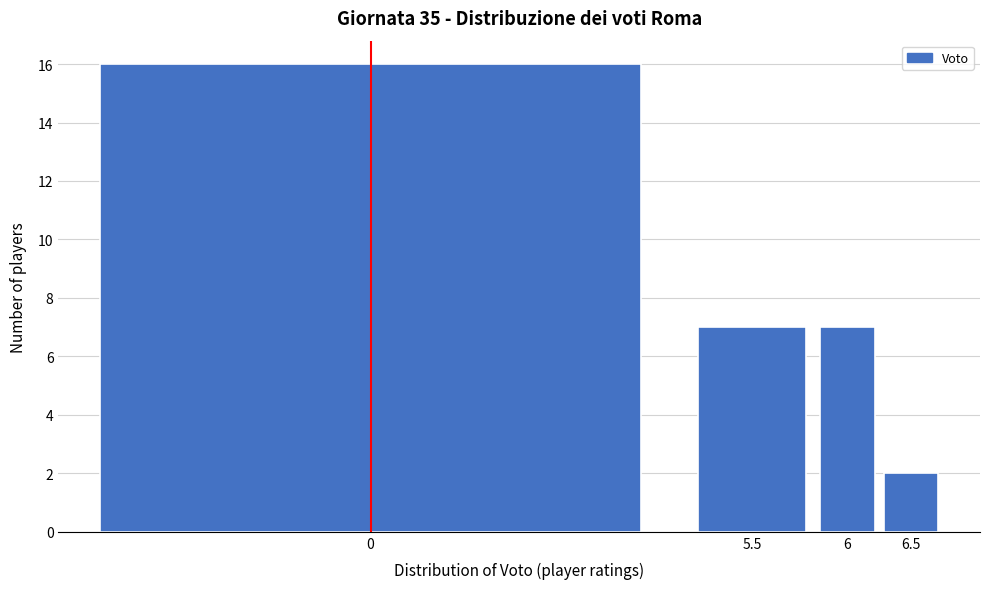

Reading left to right, extract all data points from this chart.

16	7	7	2